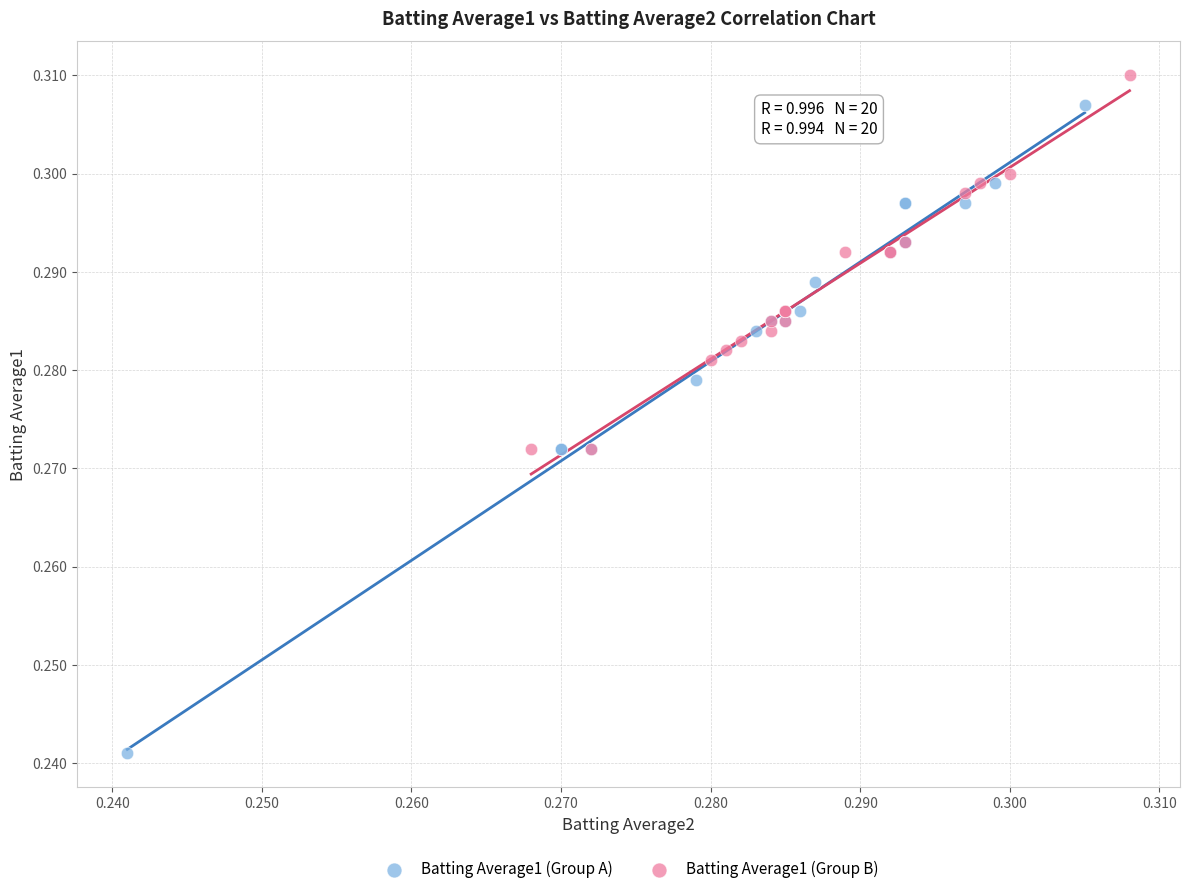

Which series reaches the minimum Y coordinate?

Batting Average1 (Group A)